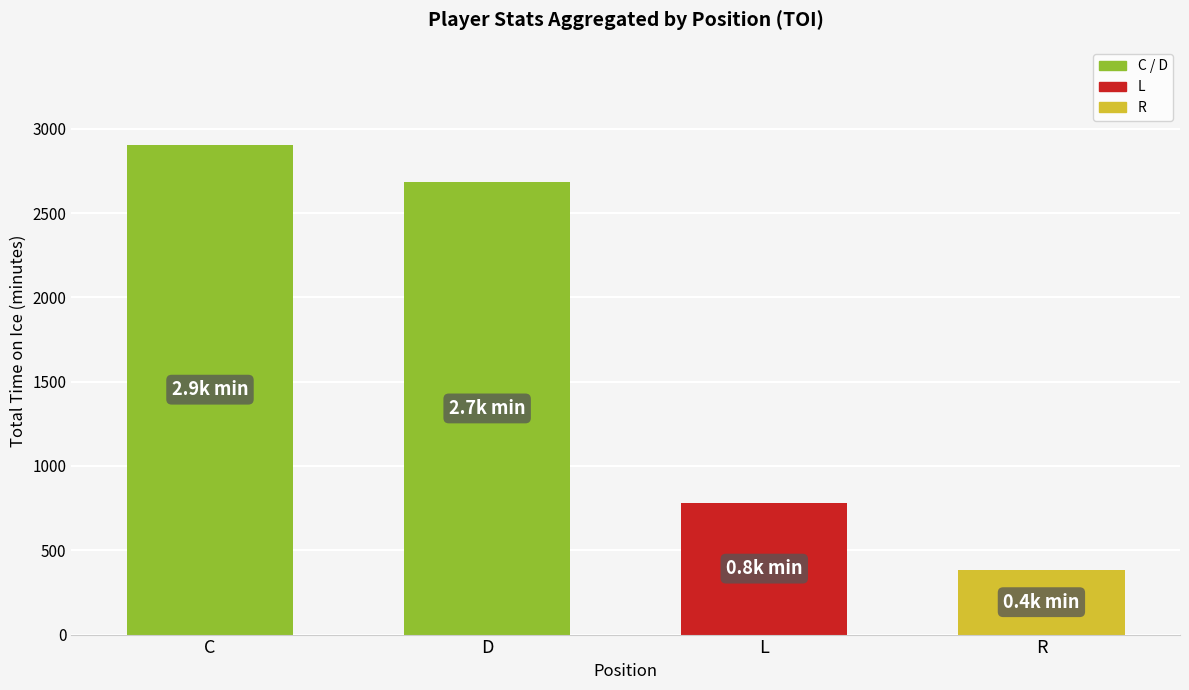

What is the minimum value shown in the chart?

384.4